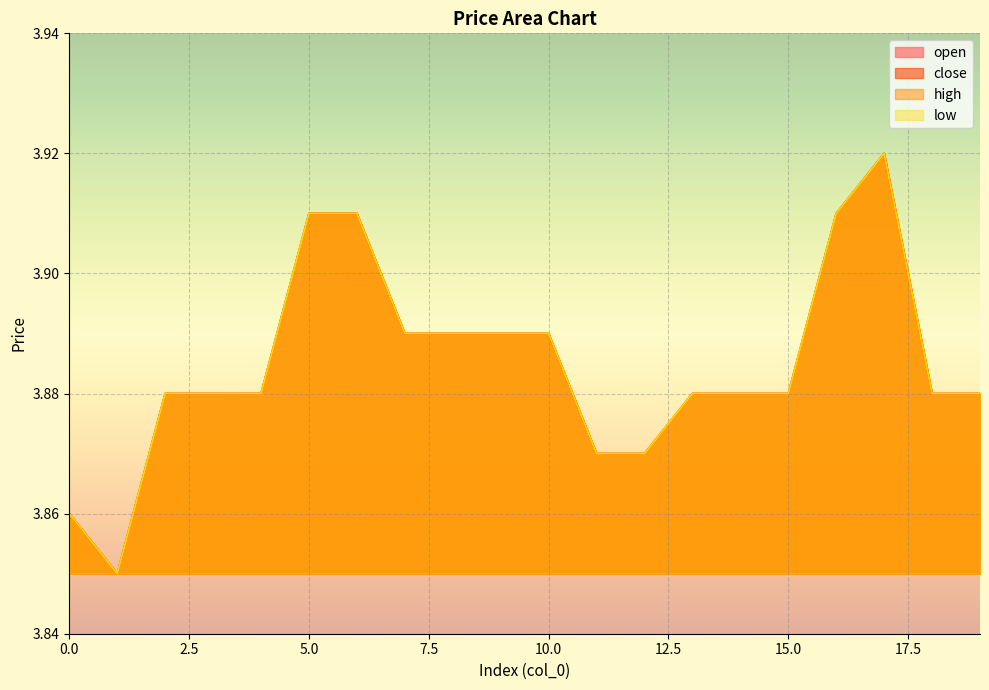

True or false: high and low intersect in this chart.

False